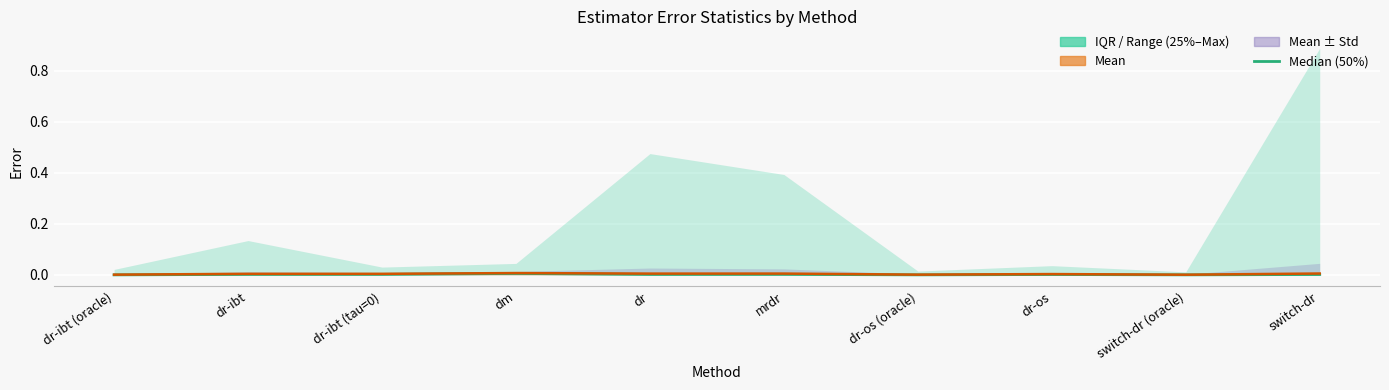

True or false: the data has more than 2 interior local peaks.

True